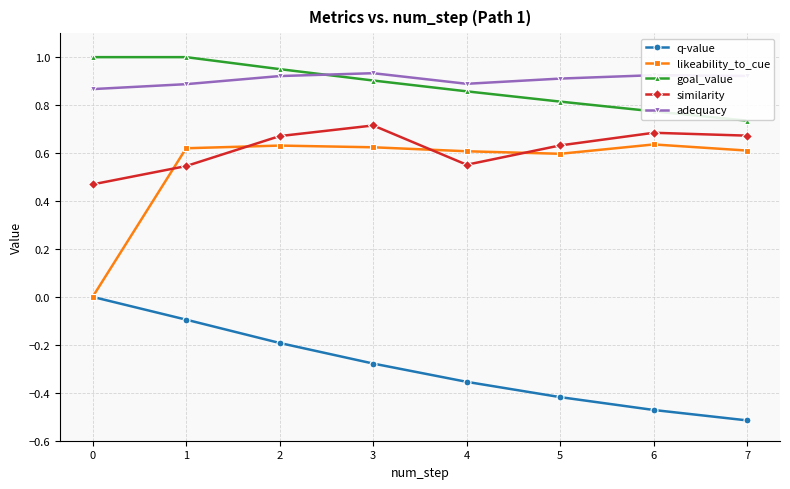

Count the adequacy values in the range 0 to 1.

8